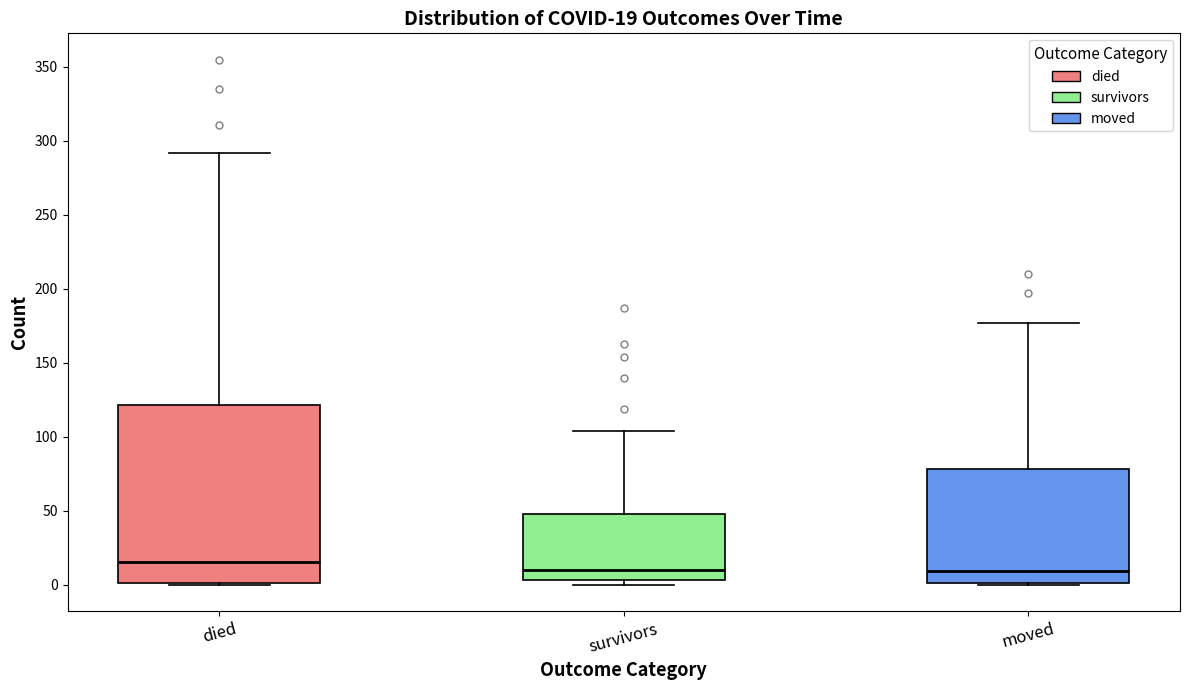

Which box has the highest median line?

died